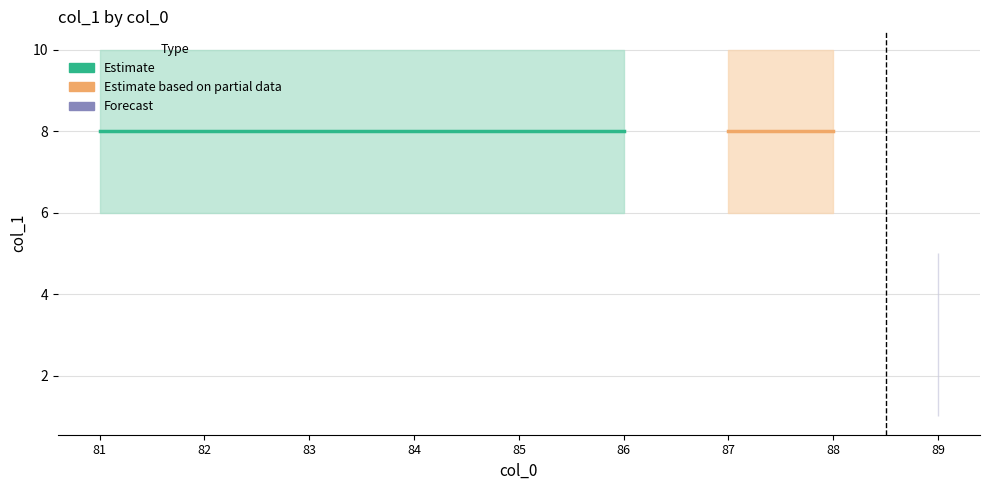

Where is mean nearest to the value 5?

81